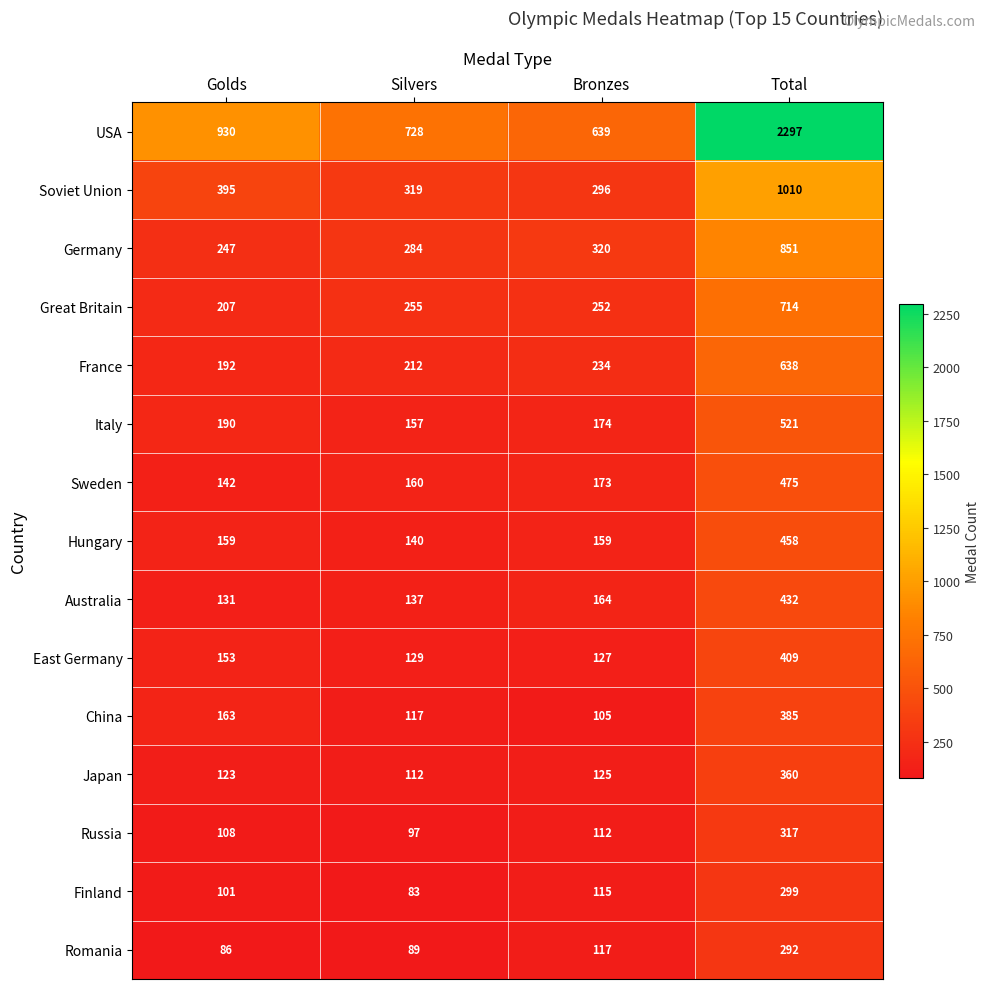

At how many categories does at least one series exceed 731?

2